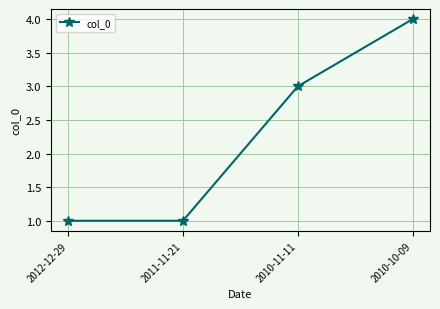

Which has a higher value, 2010-11-11 or 2011-11-21?

2010-11-11